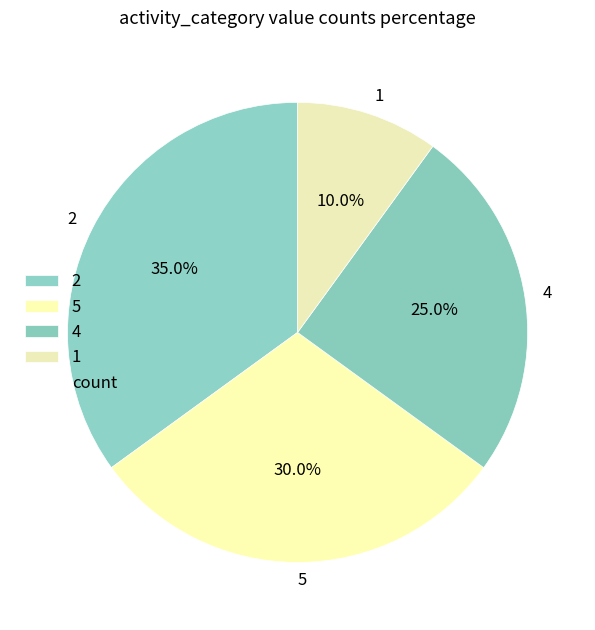

The 5 slice represents 18% of the pie. True or false?

False